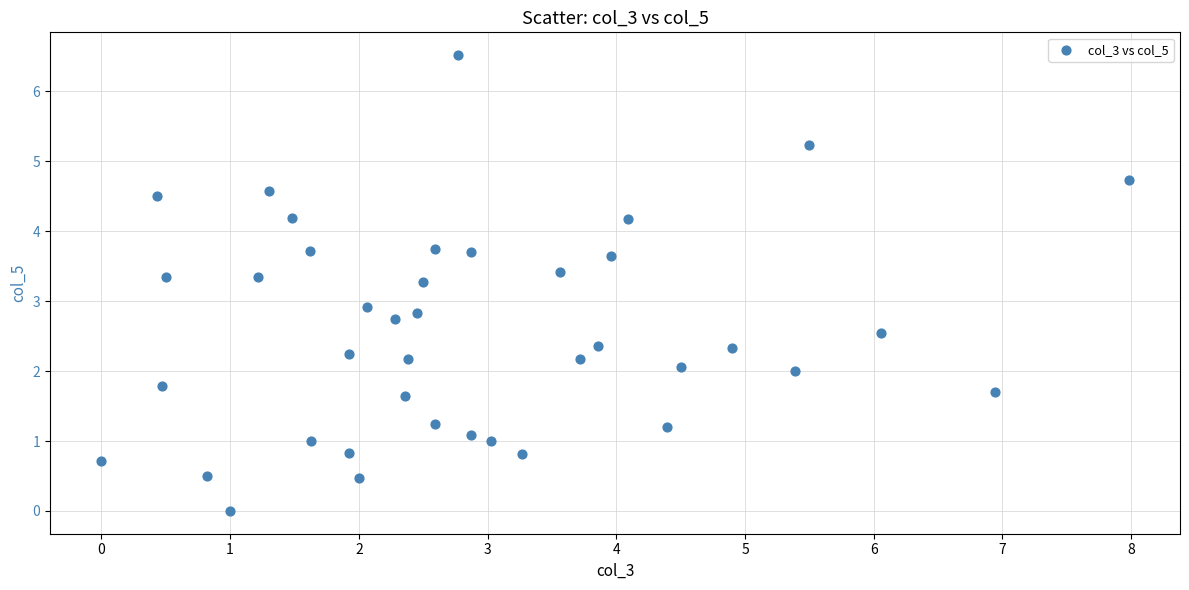

What Y value in the scatter plot is closest to 3?

2.9